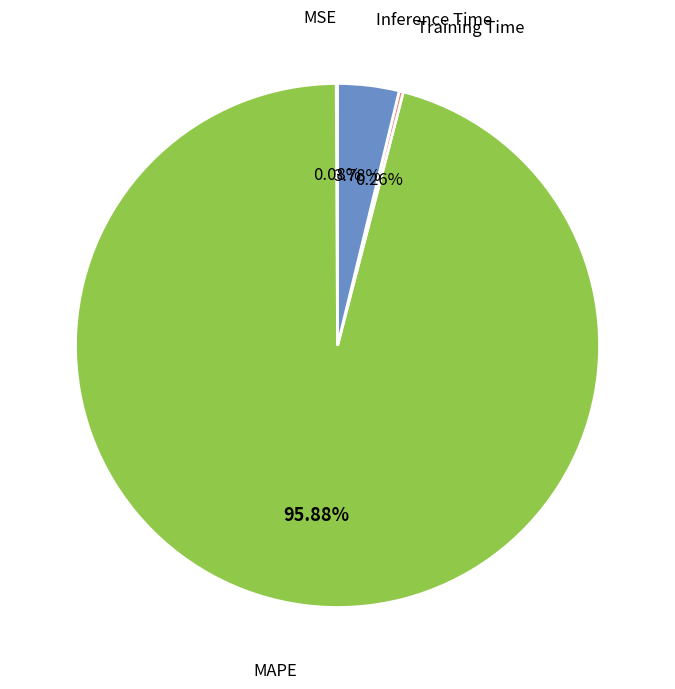

Is there a majority slice in this chart?

Yes